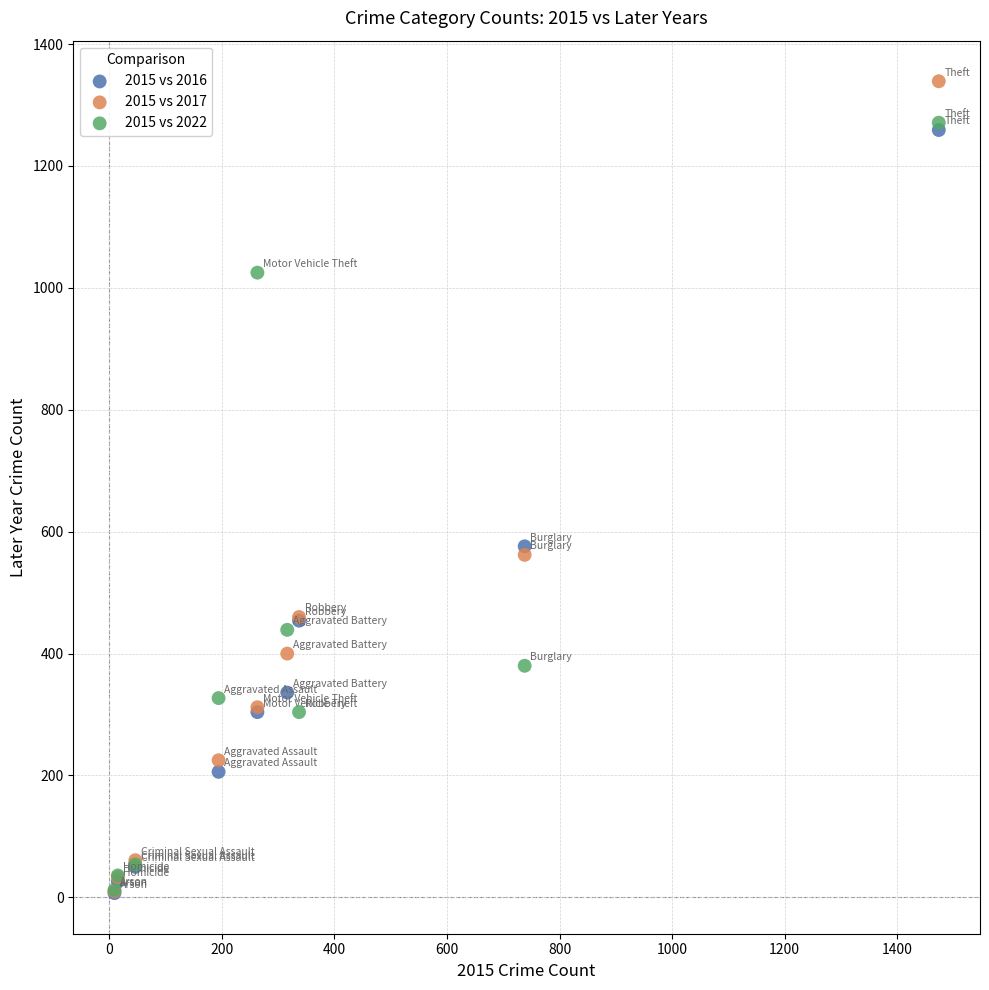

What are all the series names shown in the legend?

2015 vs 2016, 2015 vs 2017, 2015 vs 2022